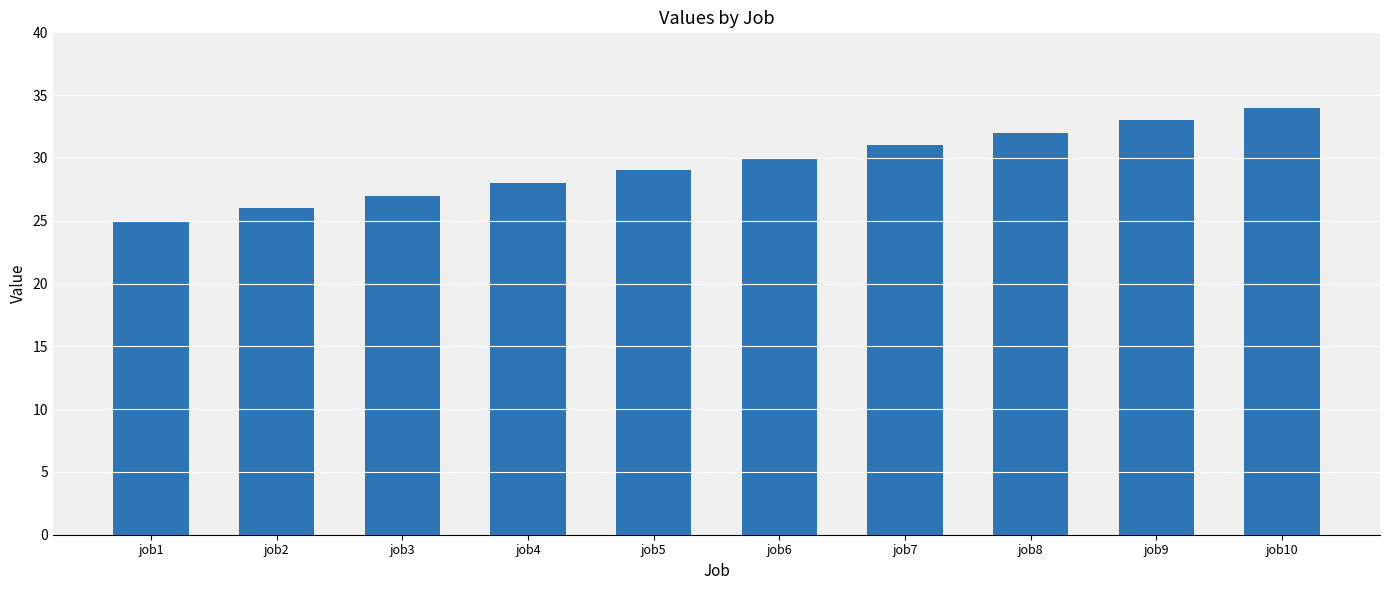

List the labels in order of value, largest first.

job10, job9, job8, job7, job6, job5, job4, job3, job2, job1